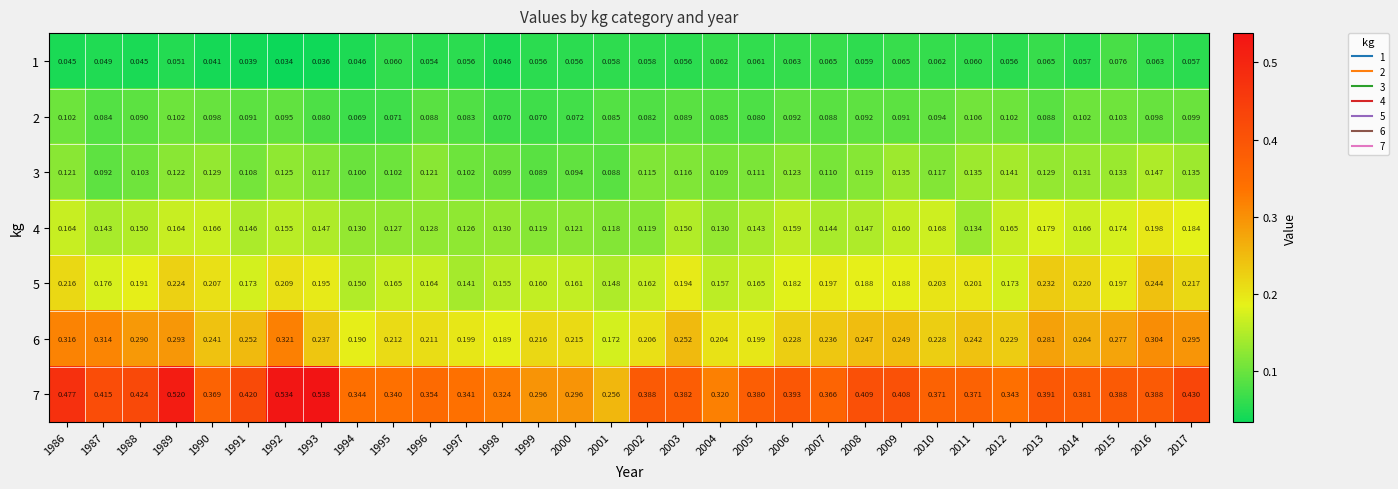

What is the total value across all series at 1999?

1.0